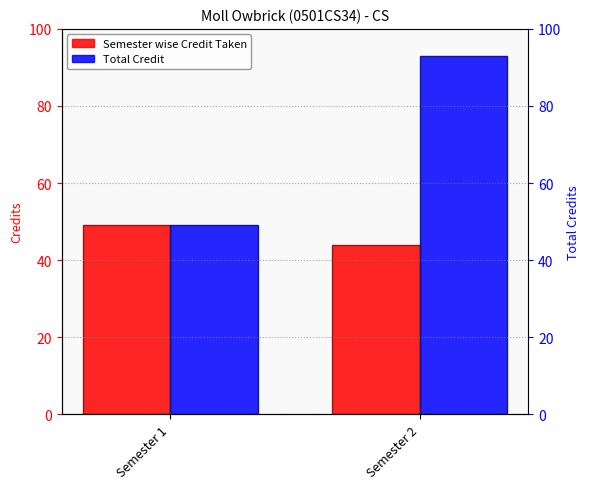

Reading left to right, transcribe all the data shown in this chart.

Semester wise Credit Taken: 49	44
Total Credit: 49	93